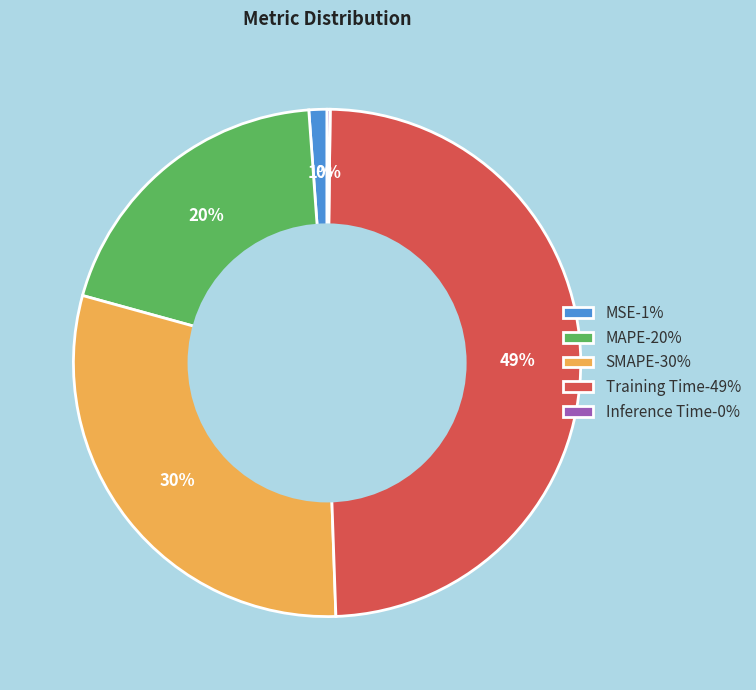

Does SMAPE represent more than half of the total?

No